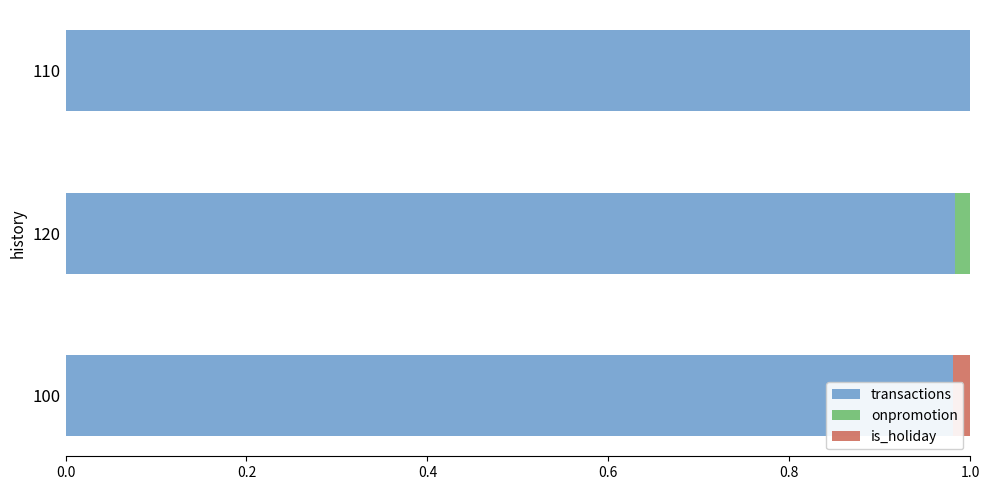

Is it true that transactions equals 1.0 at 110?

True